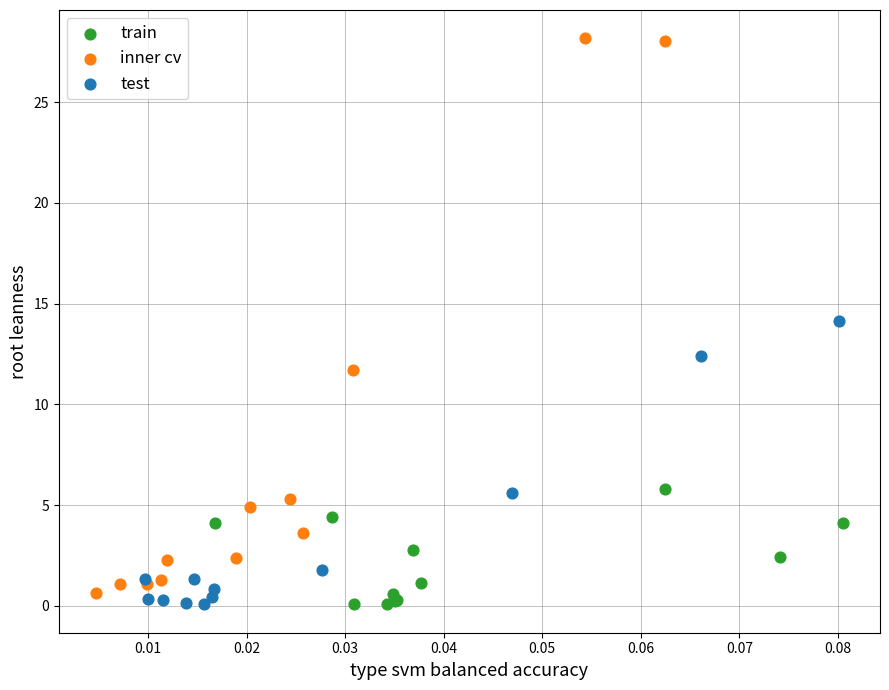

Which series has the largest Y range (max minus min)?

inner cv